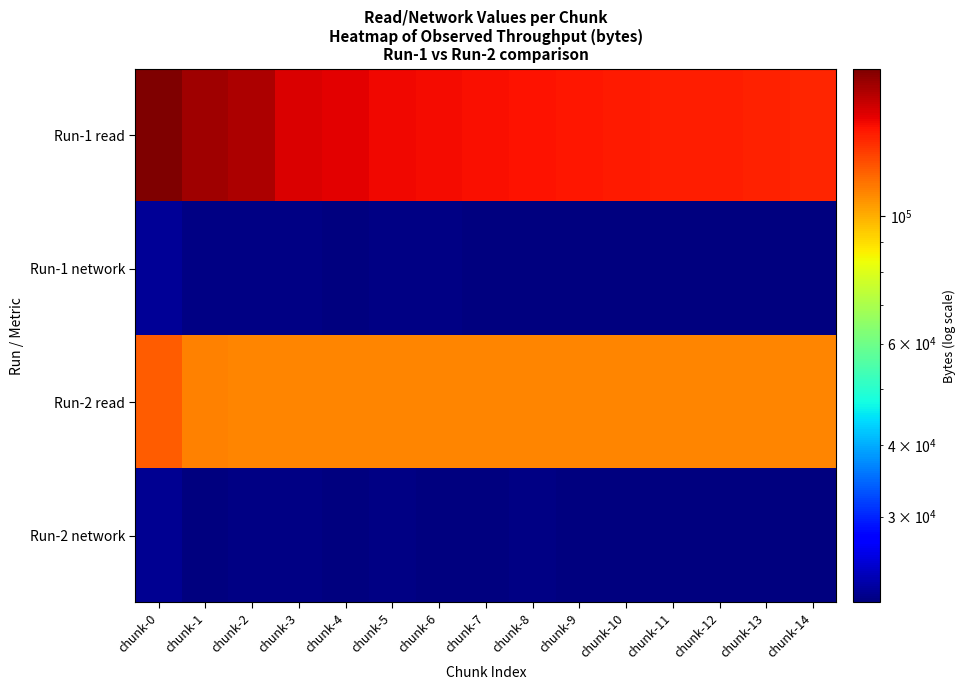

Count the number of categories in the chart.

15